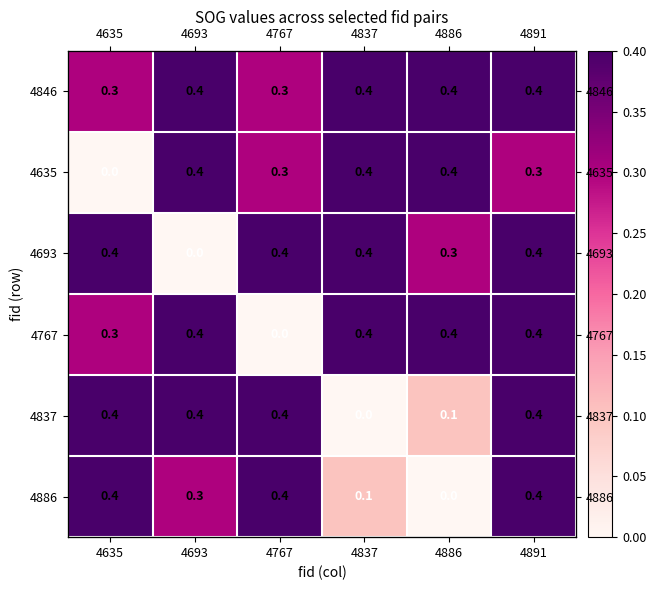

The value of 4767 at 4635 is 0.3. True or false?

True